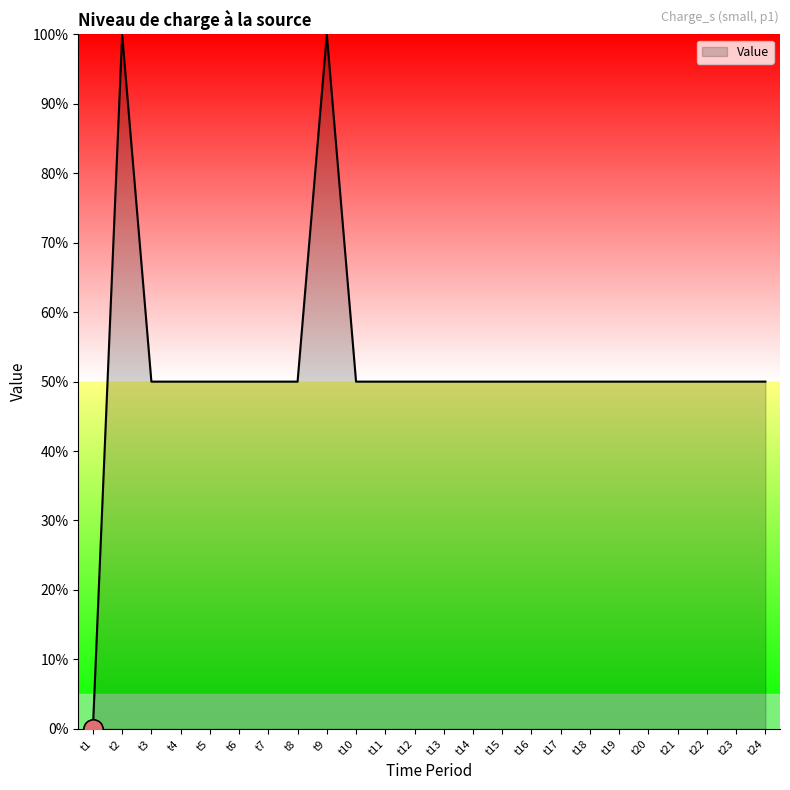

At which category does the data reach its first local peak?

t2